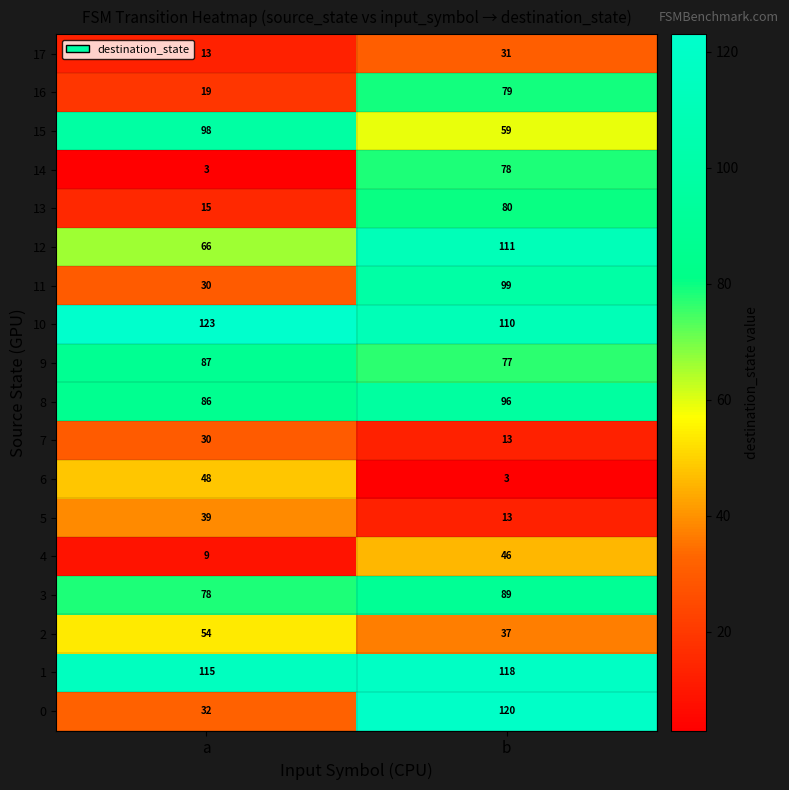

List the series in order of their peak value, highest first.

10, 0, 1, 12, 11, 15, 8, 3, 9, 13, 16, 14, 2, 6, 4, 5, 17, 7